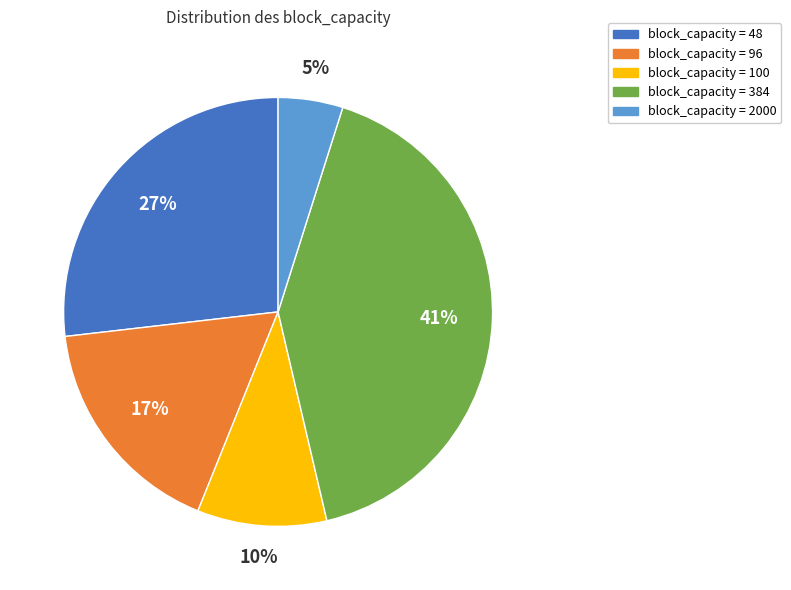

To the nearest percent, what is the average slice percentage?

20%